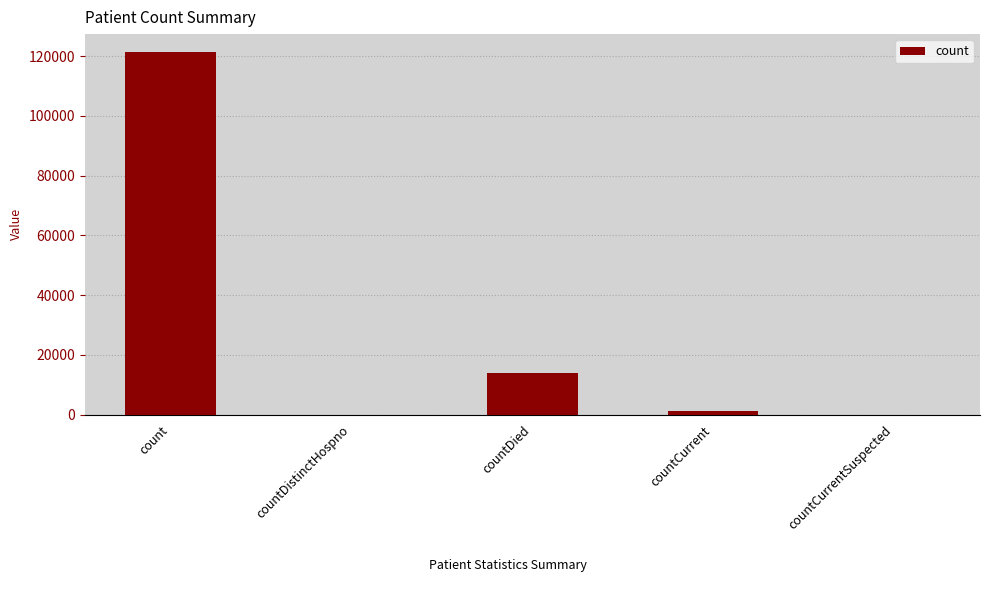

Which category has the highest value across all series?

count